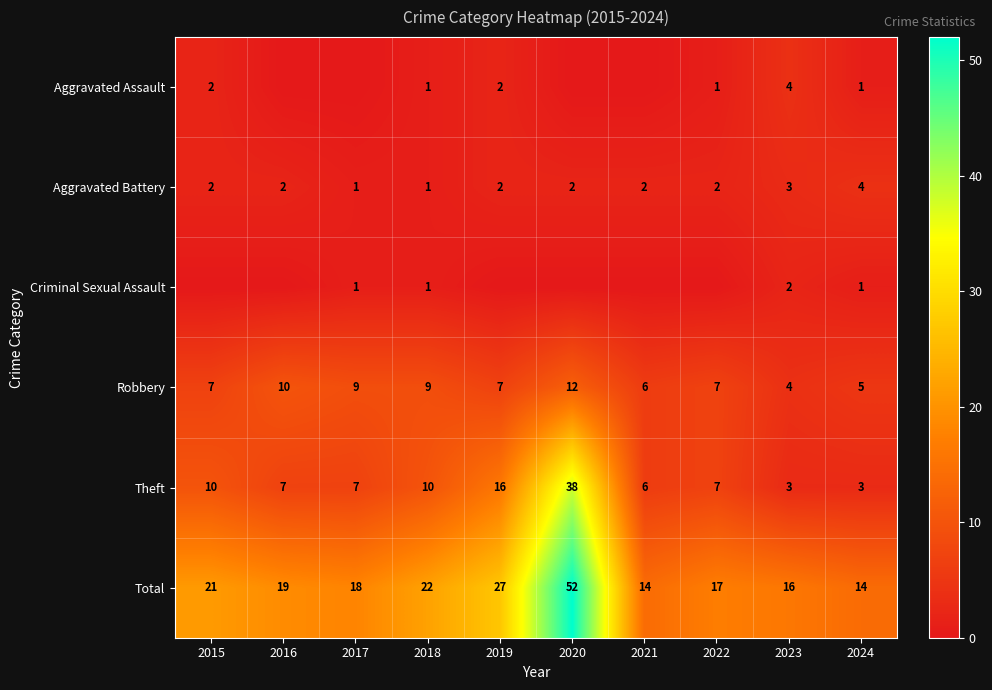

Which category has the highest value in the Aggravated Battery series?

2024